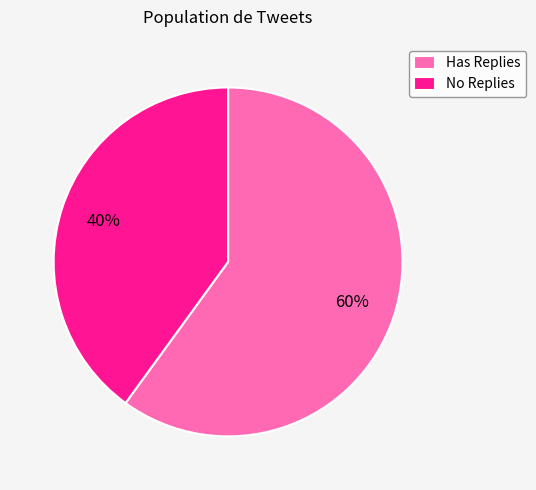

How many slices are in this pie chart?

2